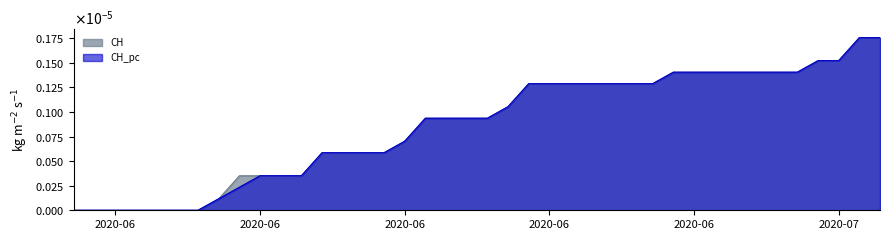

After their last crossing, which series has the higher values: CH or CH_pc?

CH_pc